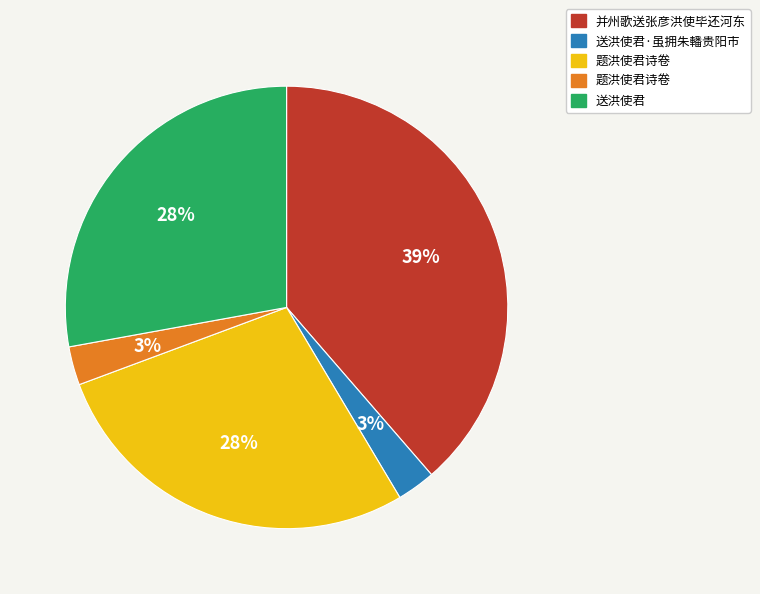

Does any single category account for the majority?

No